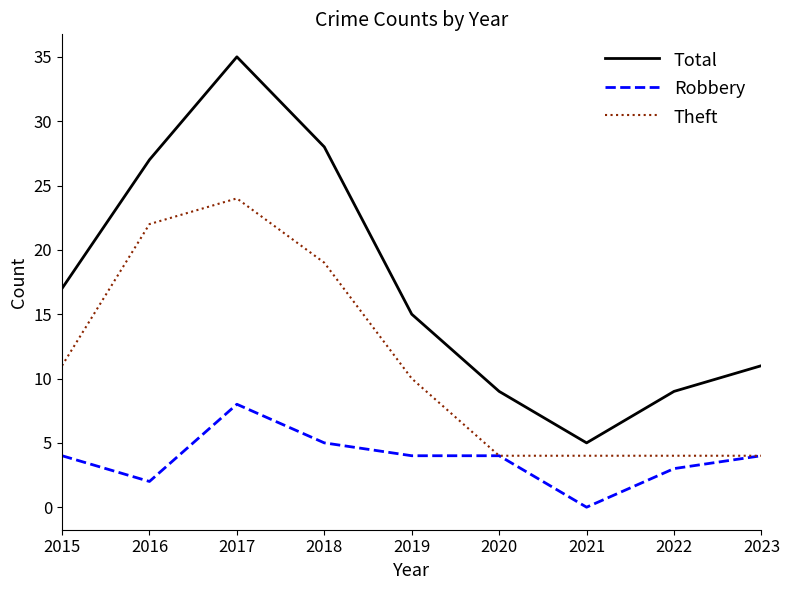

What is the difference between the maximum and minimum values in the Theft series?

20